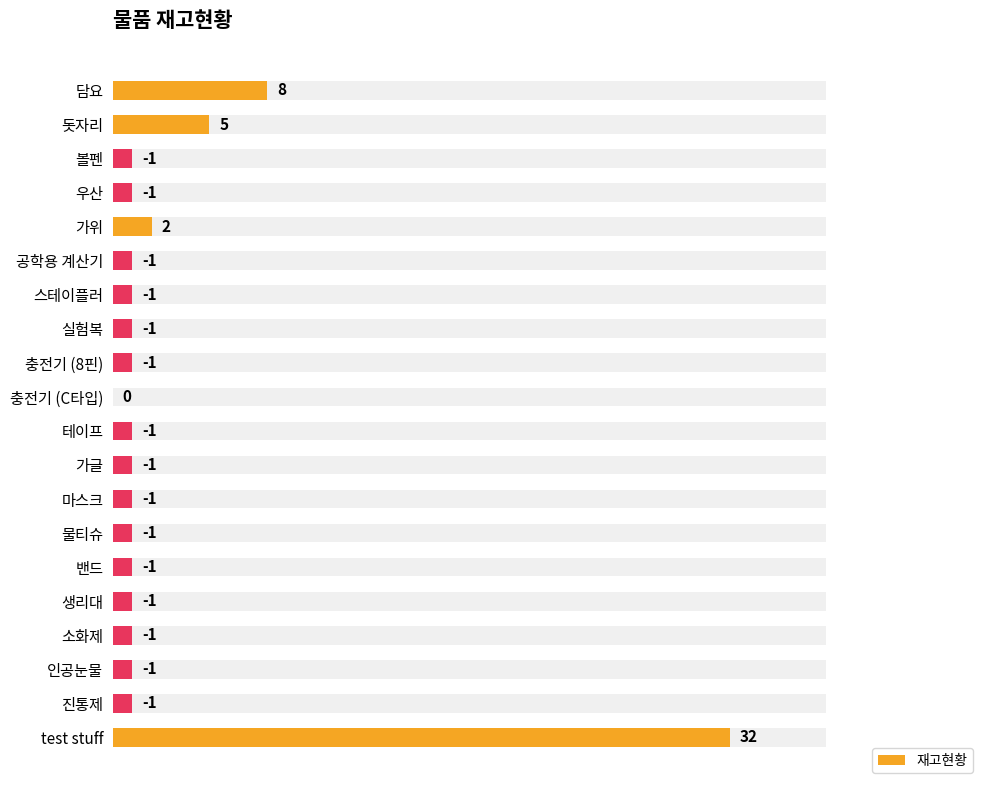

Count the number of categories in the chart.

20